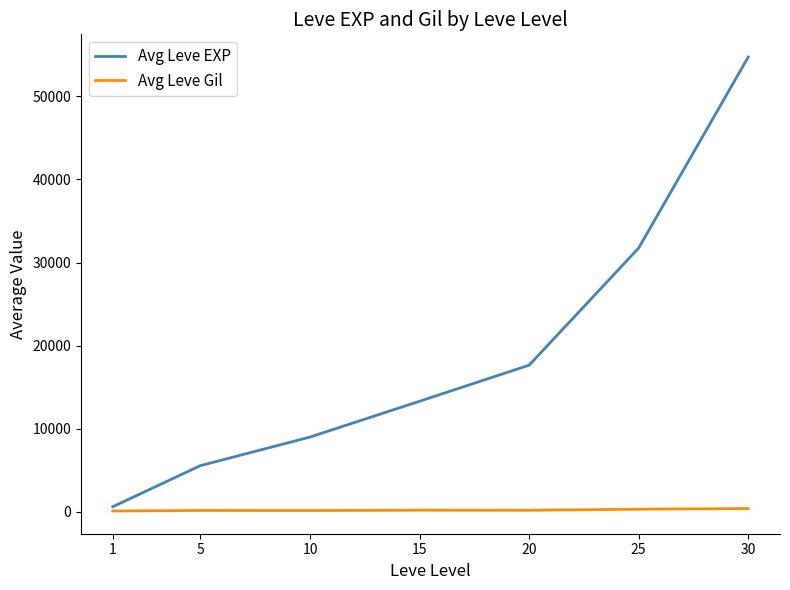

What is the difference between the maximum and minimum values in the Avg Leve Gil series?

299